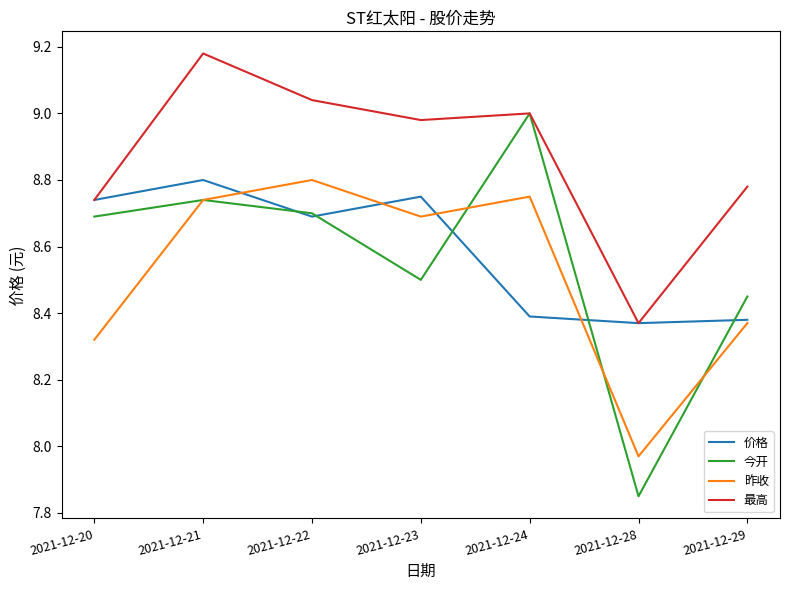

True or false: 昨收 and 最高 cross at least once.

False